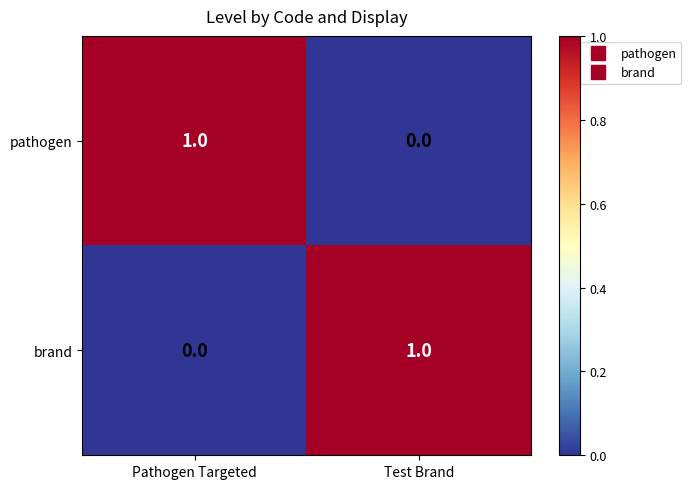

Rank the series at Pathogen Targeted from highest to lowest value.

pathogen, brand